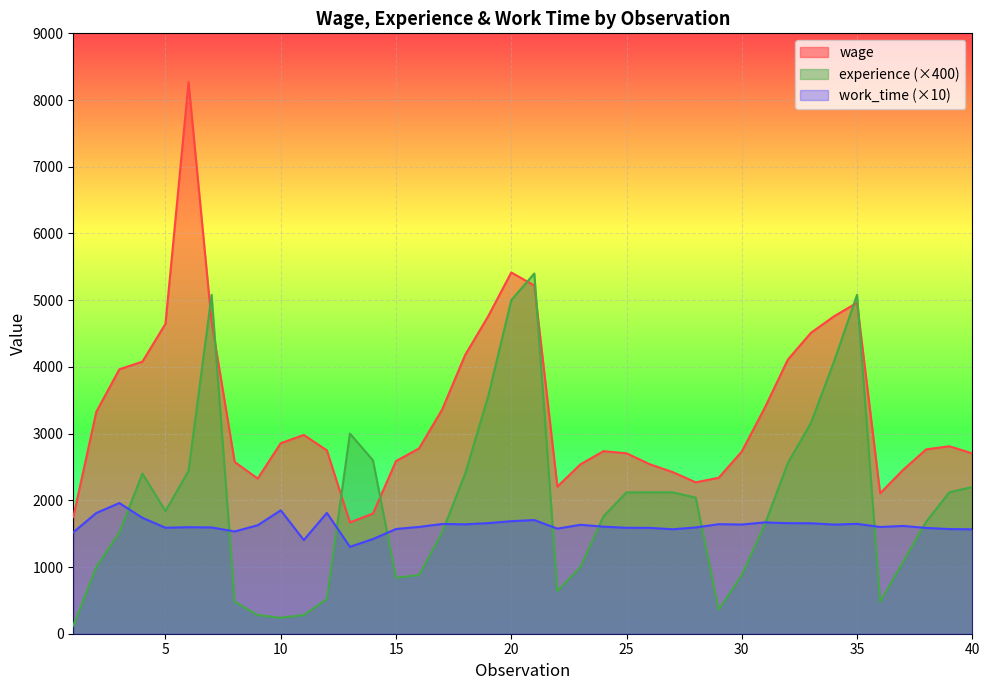

What is the greatest value displayed?

8268.0